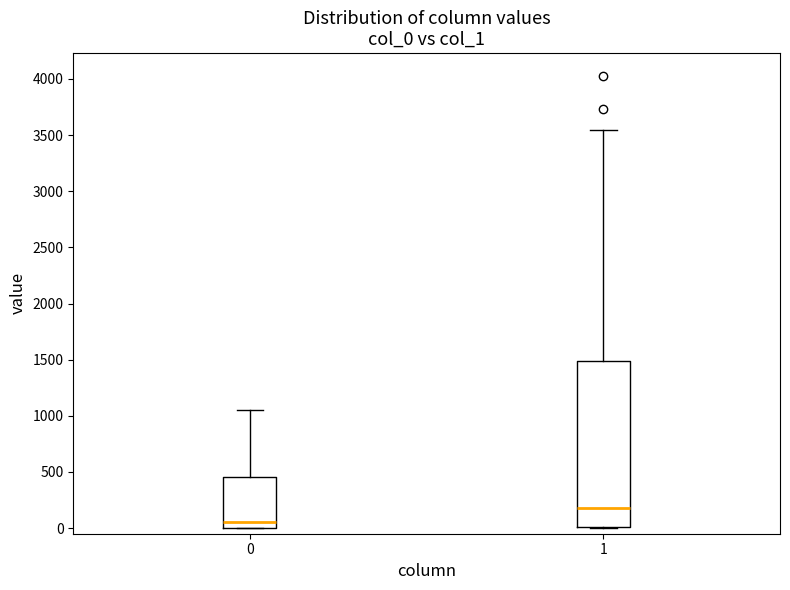

Reading left to right, read every box against the y-axis: the position of its median line, the range the box covers, and the ends of its whiskers. The values are not printed on the chart, so give them approximately, as read against the axis.

0: median 50, box 0 to 450, whiskers 0 to 1050
1: median 200, box 0 to 1500, whiskers 0 to 3550